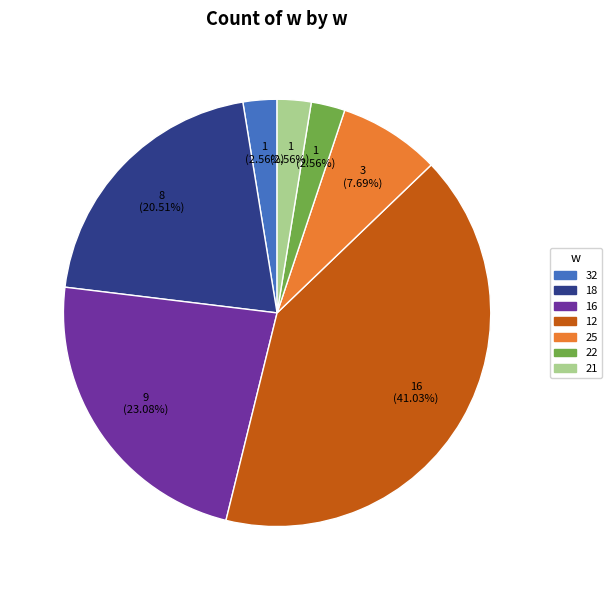

Does any single category account for the majority?

No